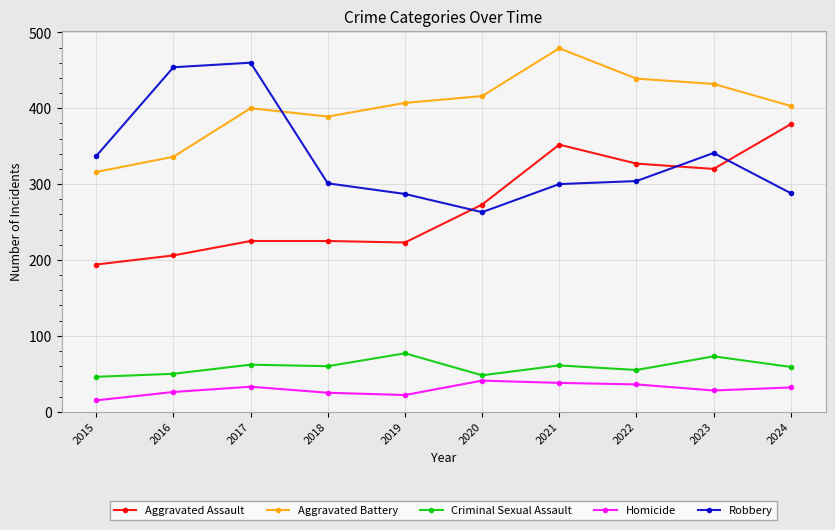

What is the smallest value displayed?

15